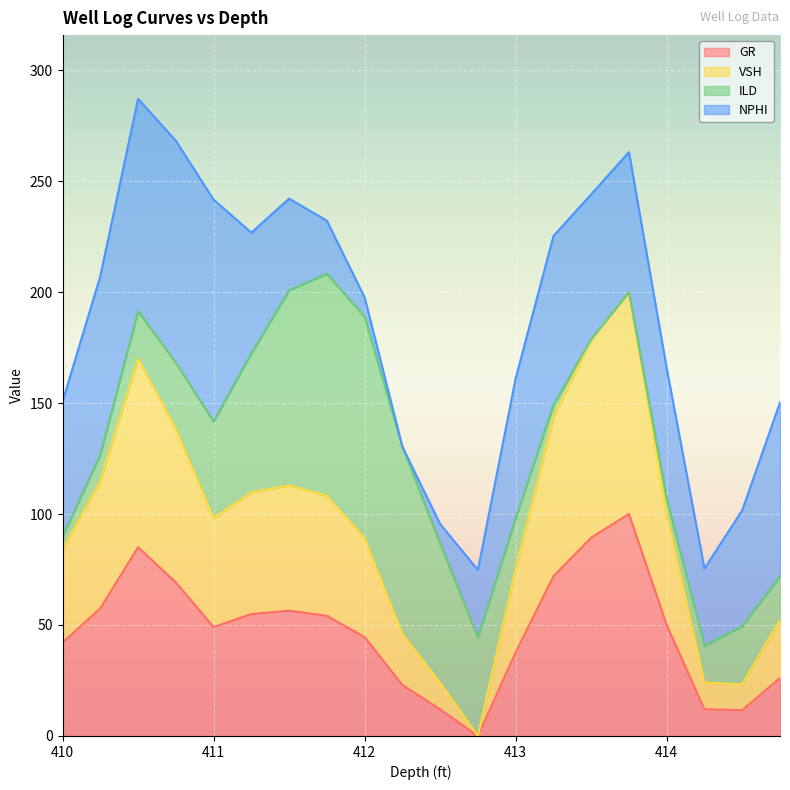

Which has a higher value, 413.25 or 411.5?

413.25